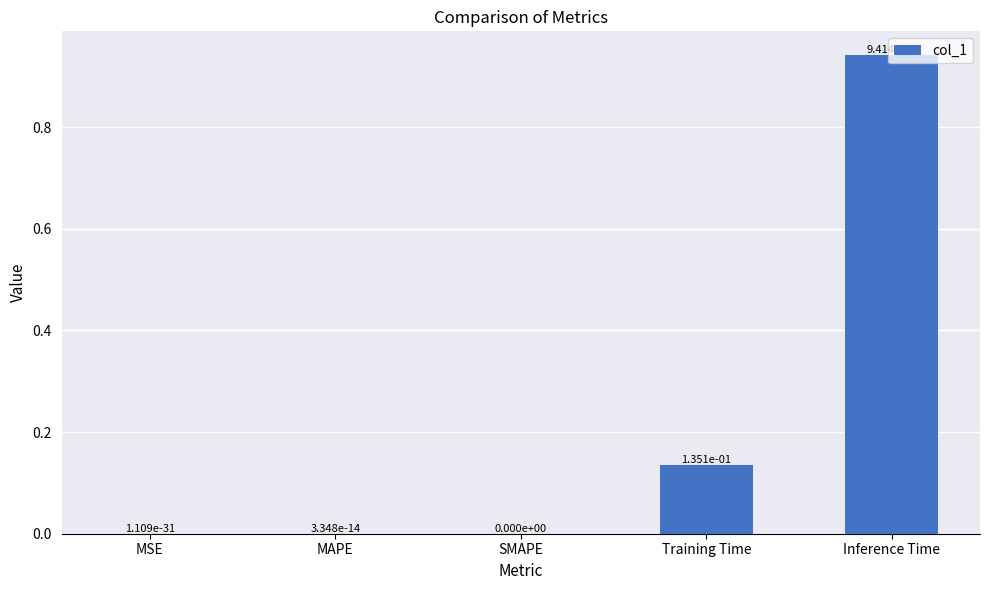

The chart shows a value of 0.0 at MSE. True or false?

True